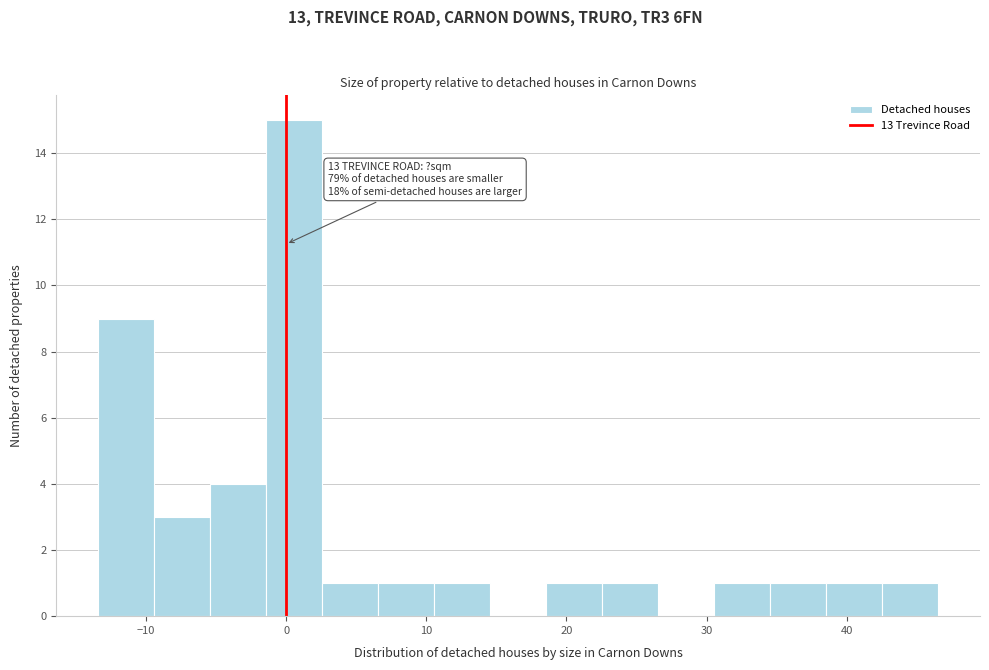

Around what value on the x-axis is the tallest bar? Give the approximate position of its centre, as read against the axis.

1